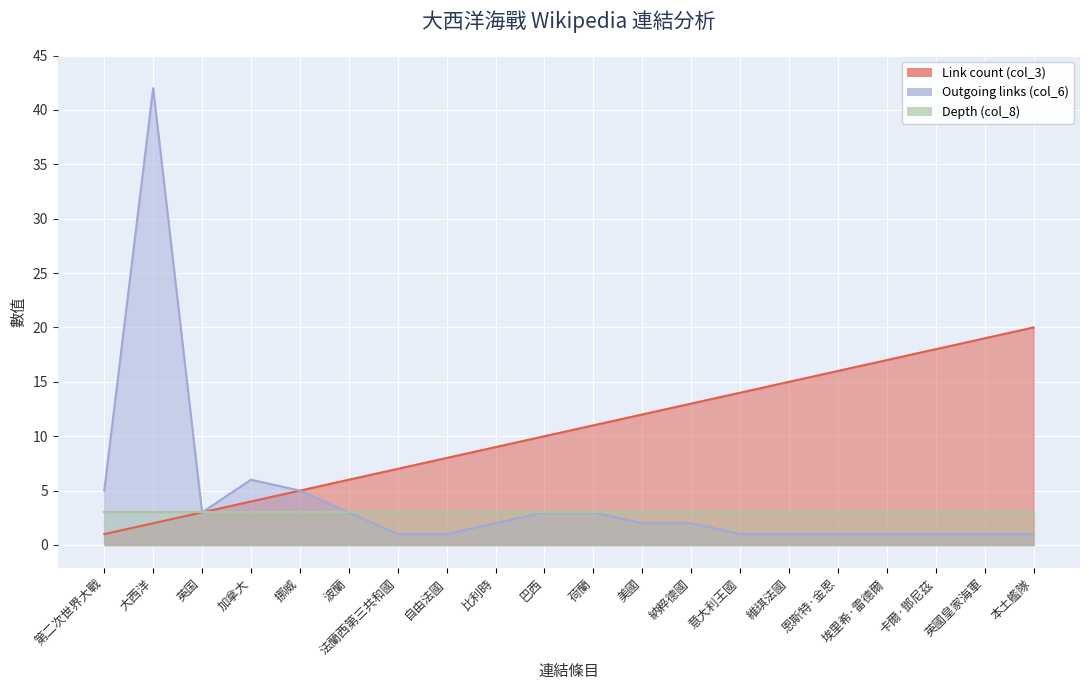

What is the label of the 13th point from the left?

納粹德國